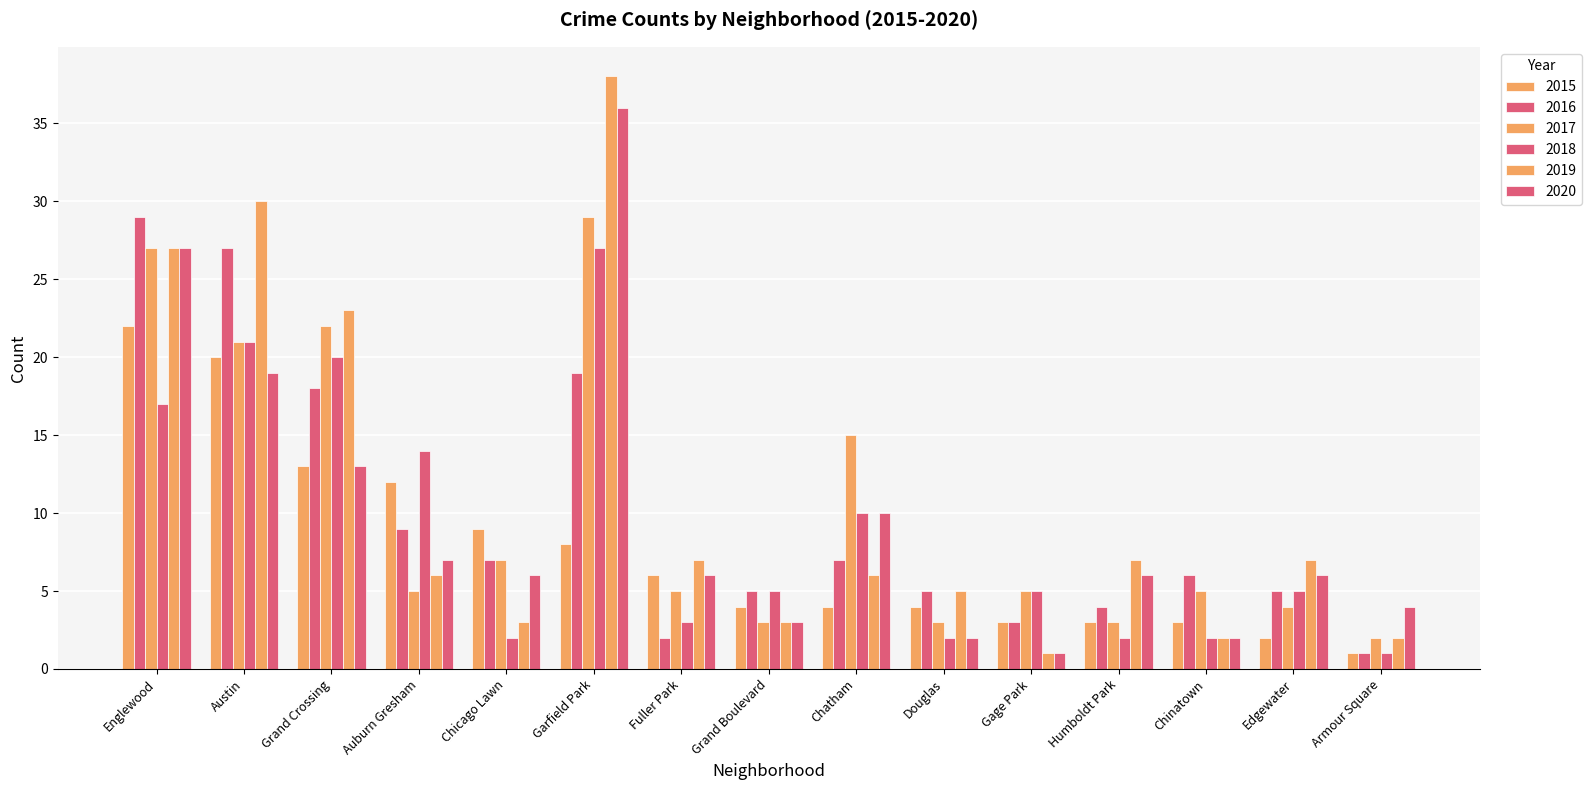

How many bars are there in total?

90